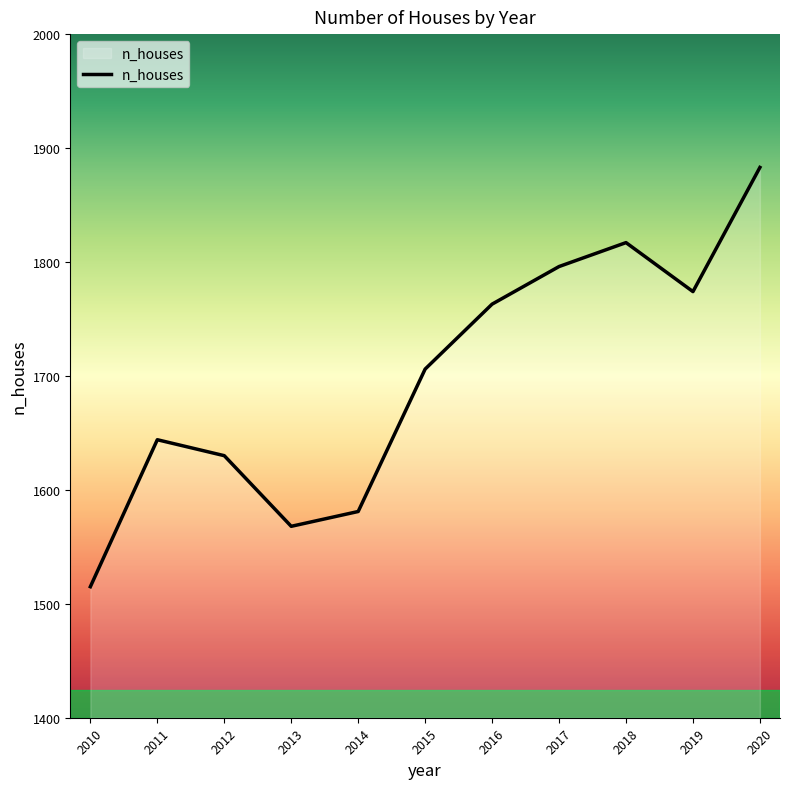

At which category does the data reach its first local valley?

2013